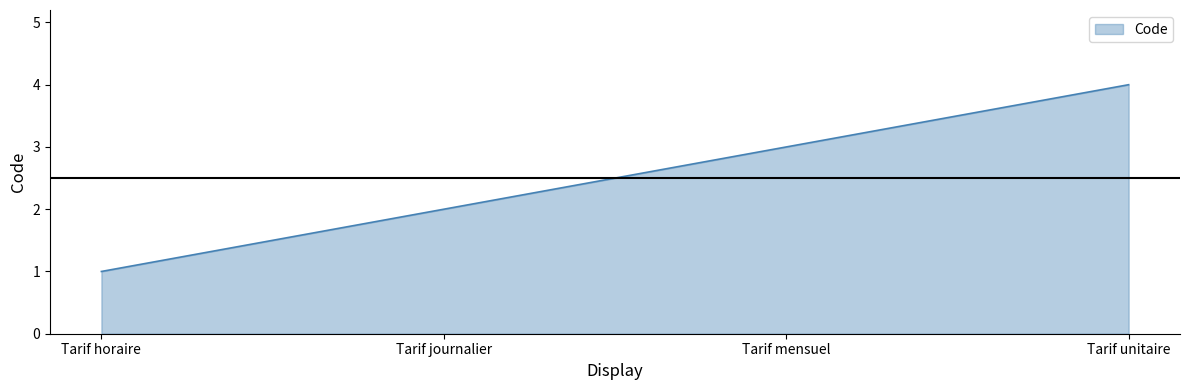

What is the approximate value at Tarif mensuel?

3